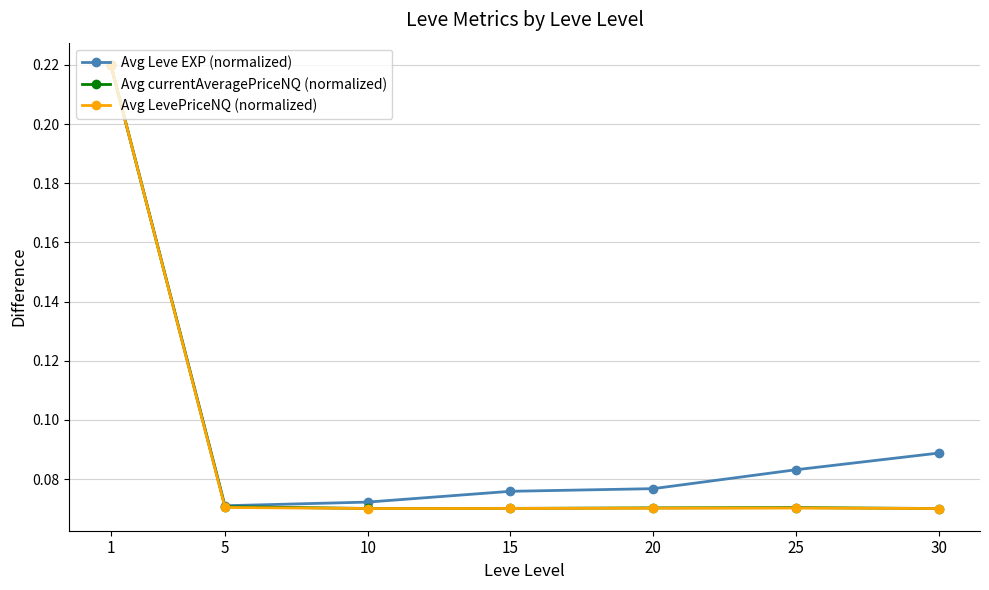

True or false: Avg Leve EXP (normalized) has more than 1 interior local peaks.

False